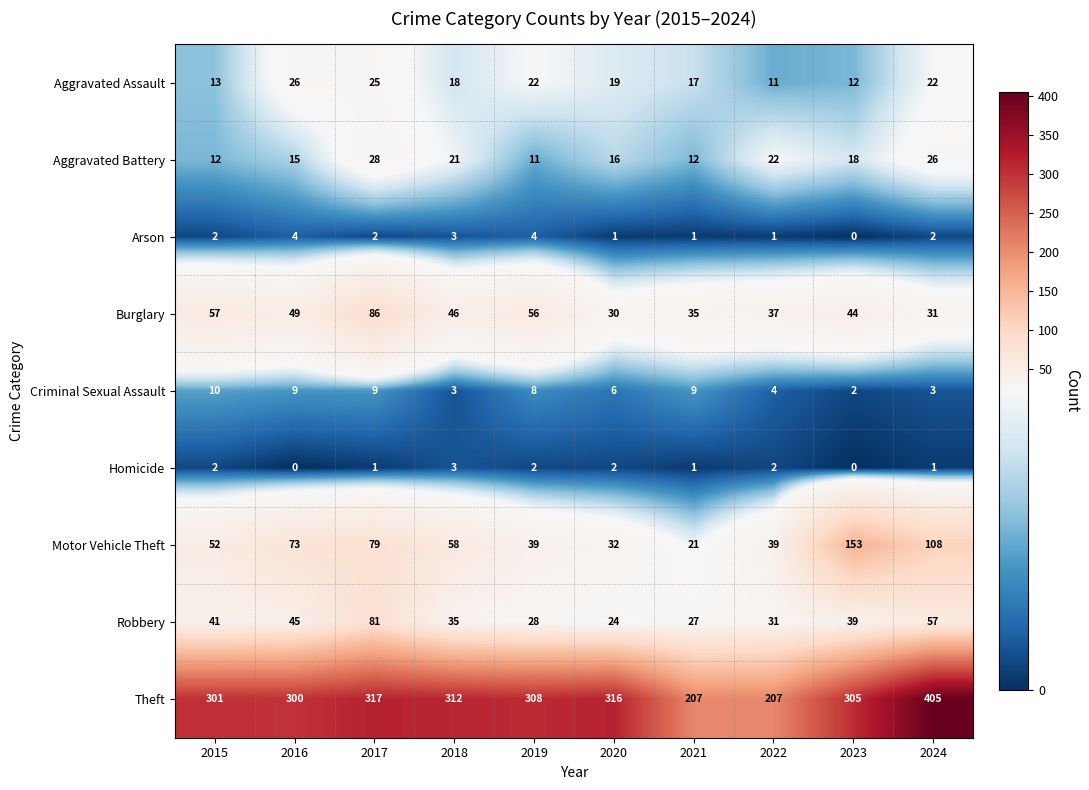

Which series has the largest range (max minus min)?

Theft